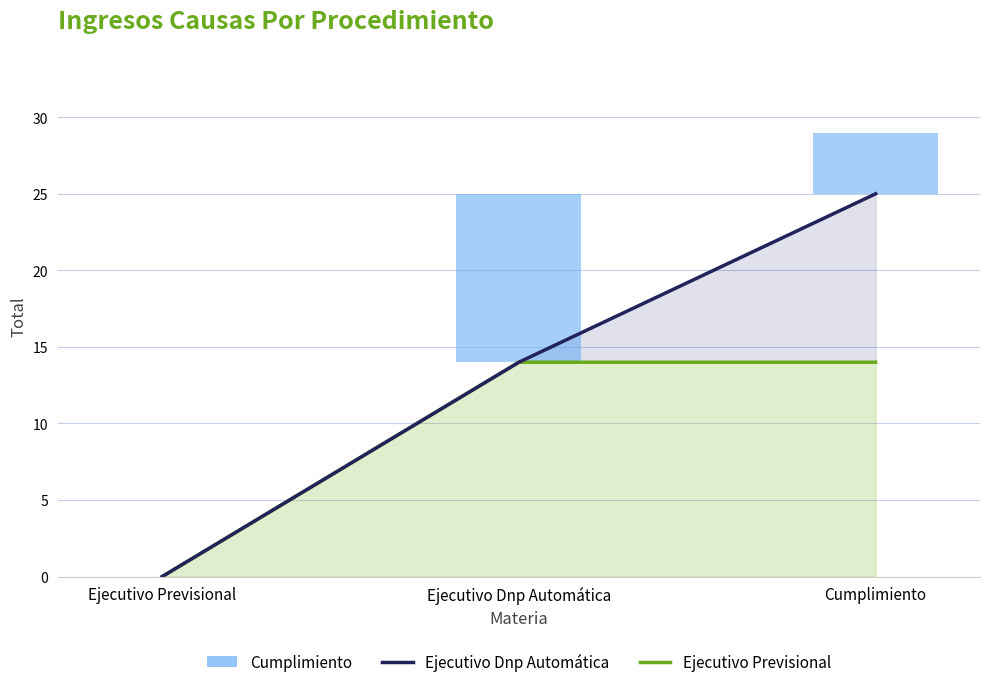

What is the difference between the values at Ejecutivo Previsional and Ejecutivo Dnp Automática?

11